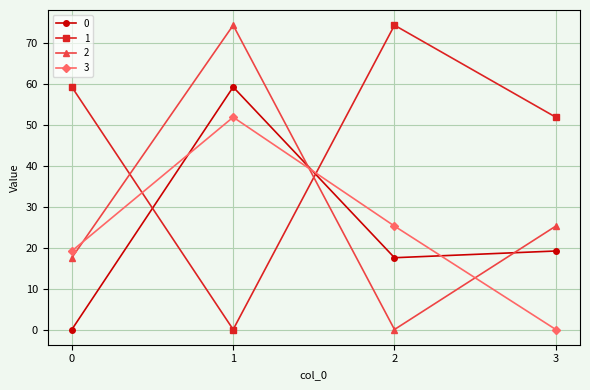

Which series has the largest total across all categories?

1